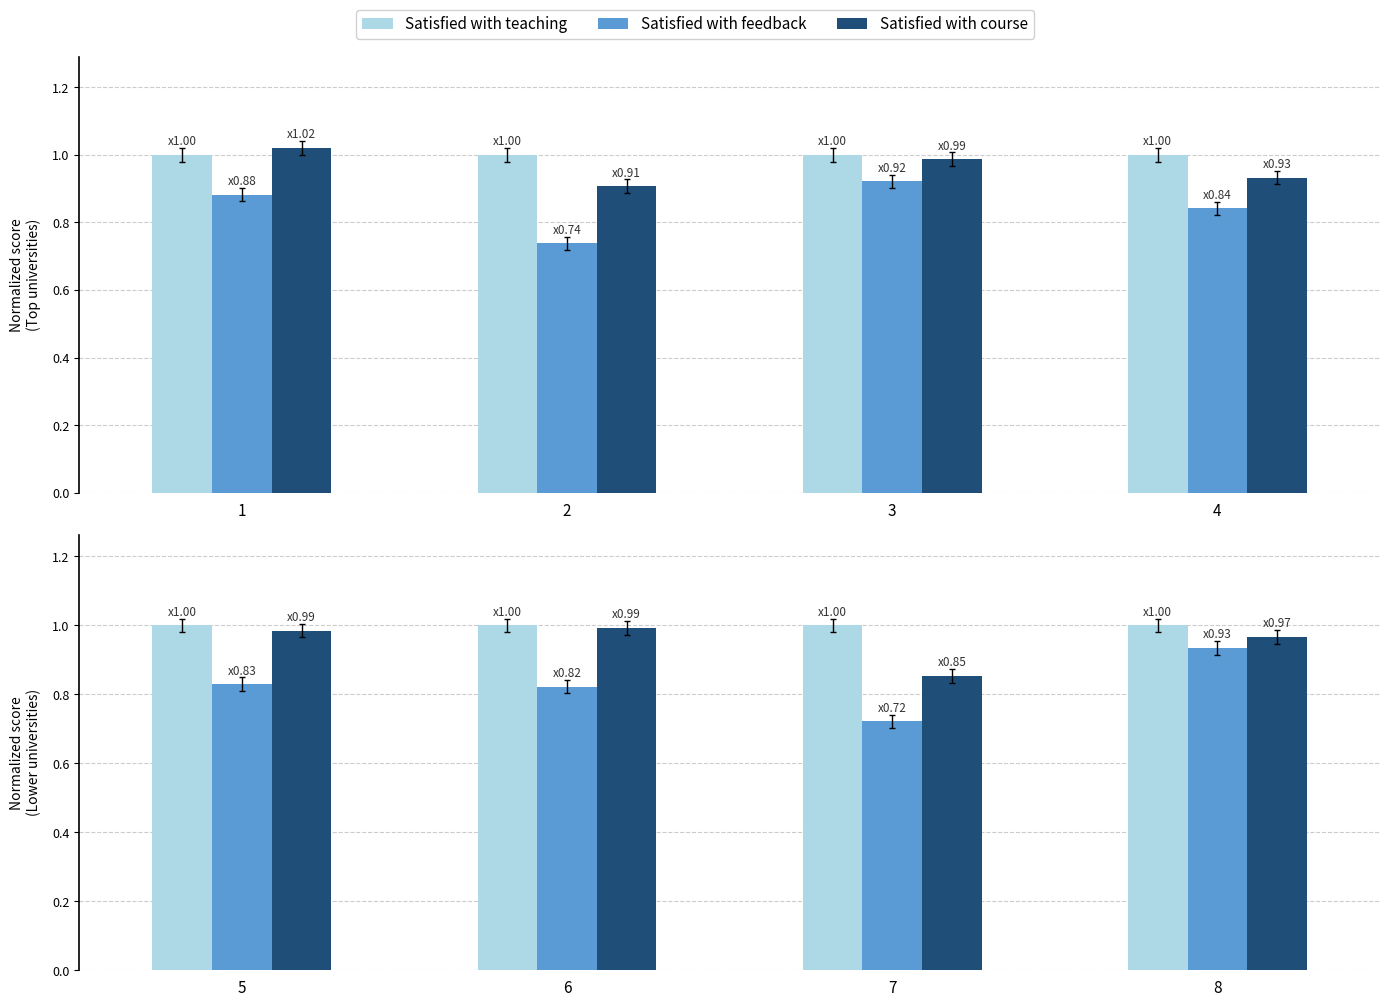

How many distinct data groups are displayed?

3